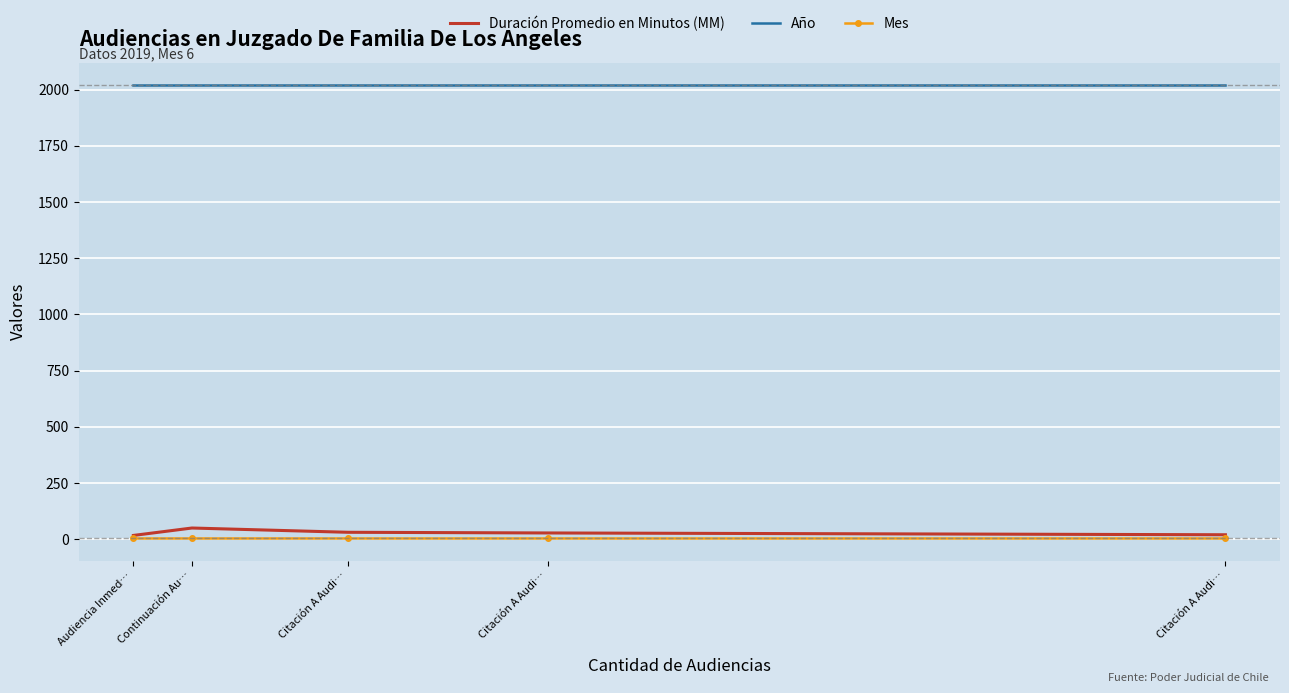

True or false: Año has a value of 3368 at Citación A Audi….

False